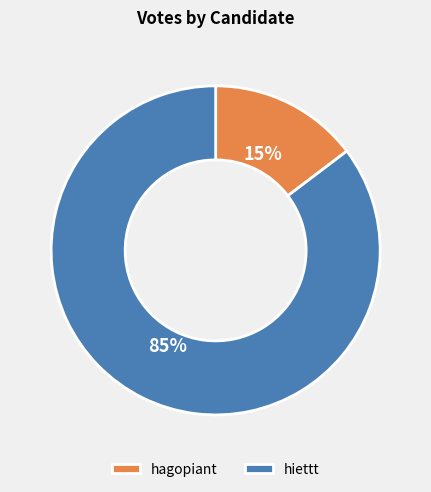

The hiettt slice represents 85% of the pie. True or false?

True